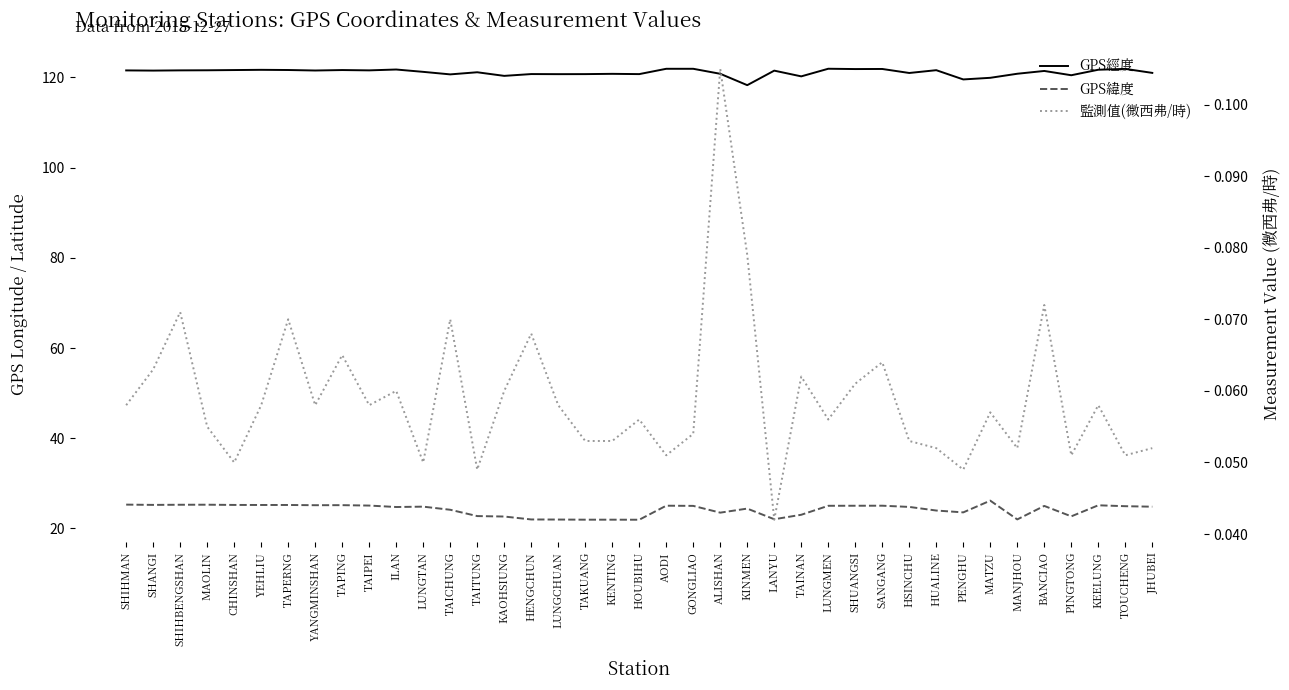

What is the average value of the GPS經度 series?

121.1